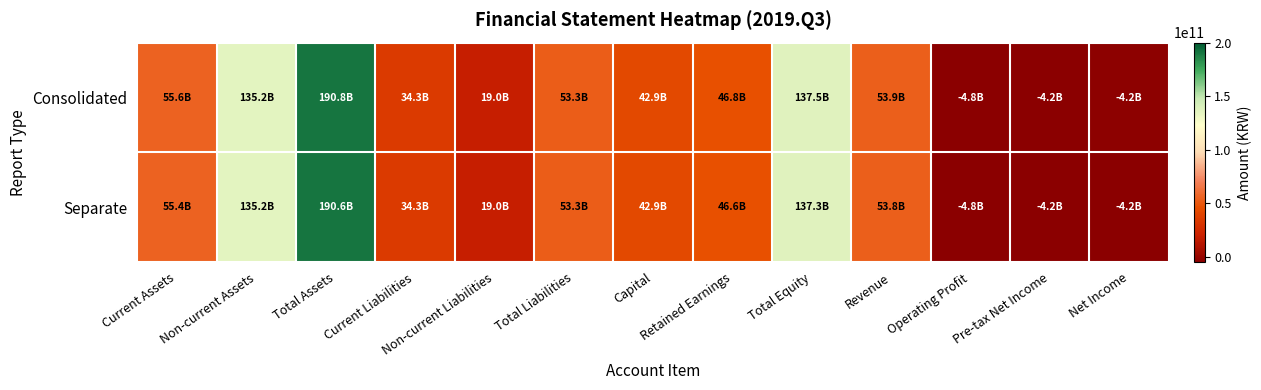

Which category has the lowest value across all series?

Operating Profit